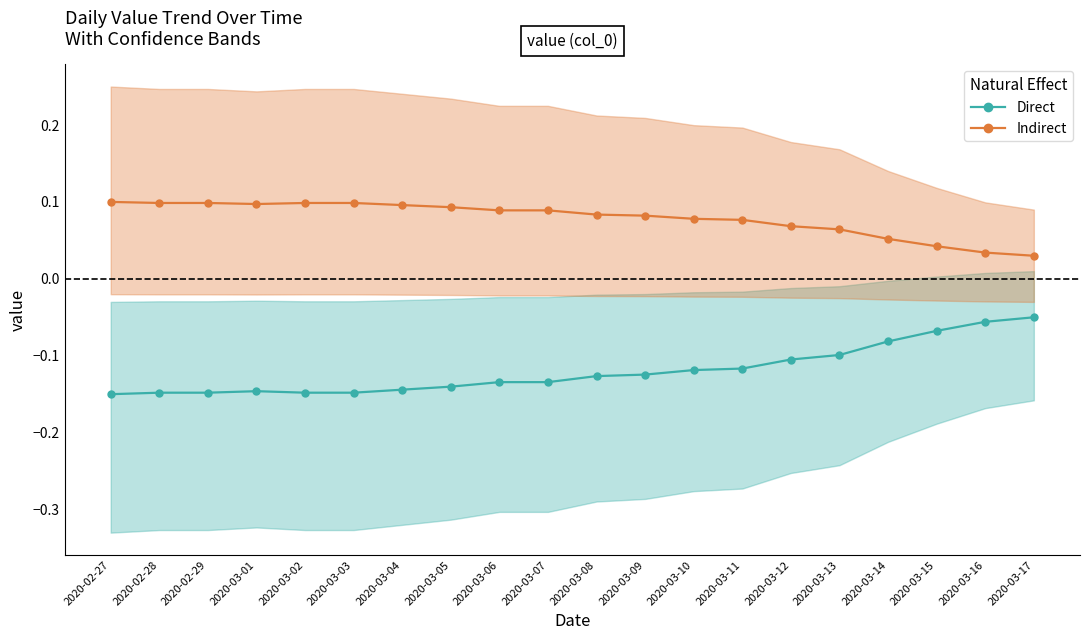

Which series has the largest total across all categories?

Indirect